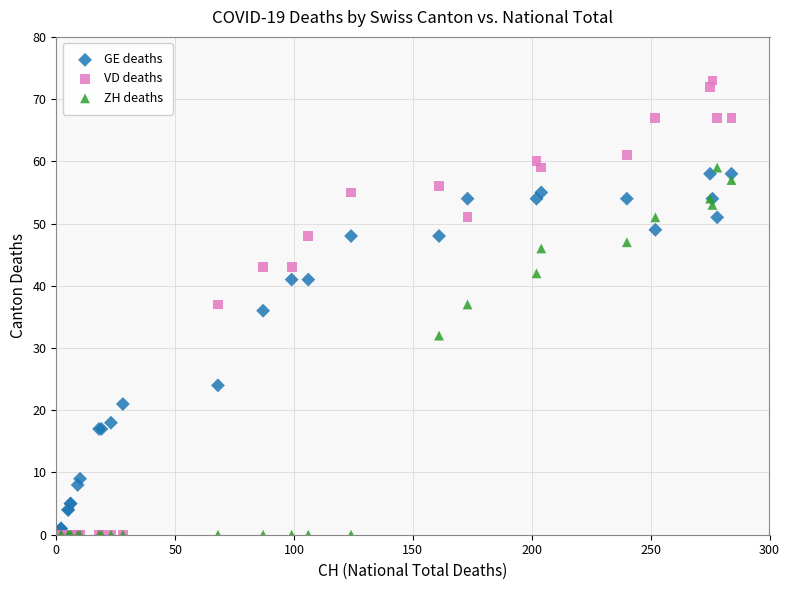

Which series reaches the maximum Y coordinate?

VD deaths